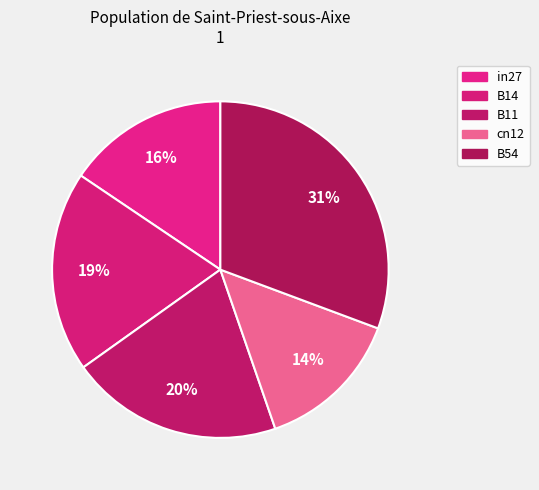

How many slices are in this pie chart?

5